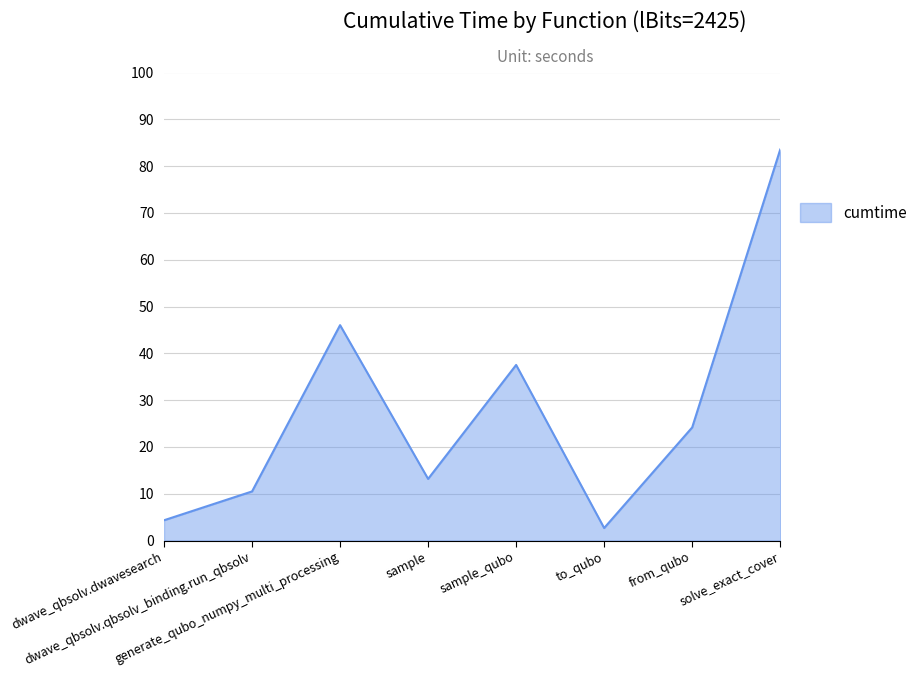

How many series are shown in this chart?

1